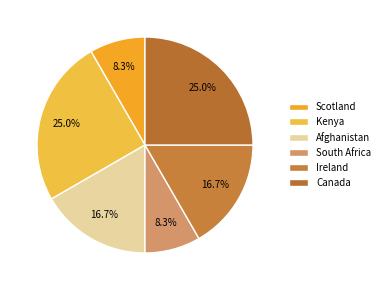

True or false: Afghanistan accounts for 17% of the total.

True